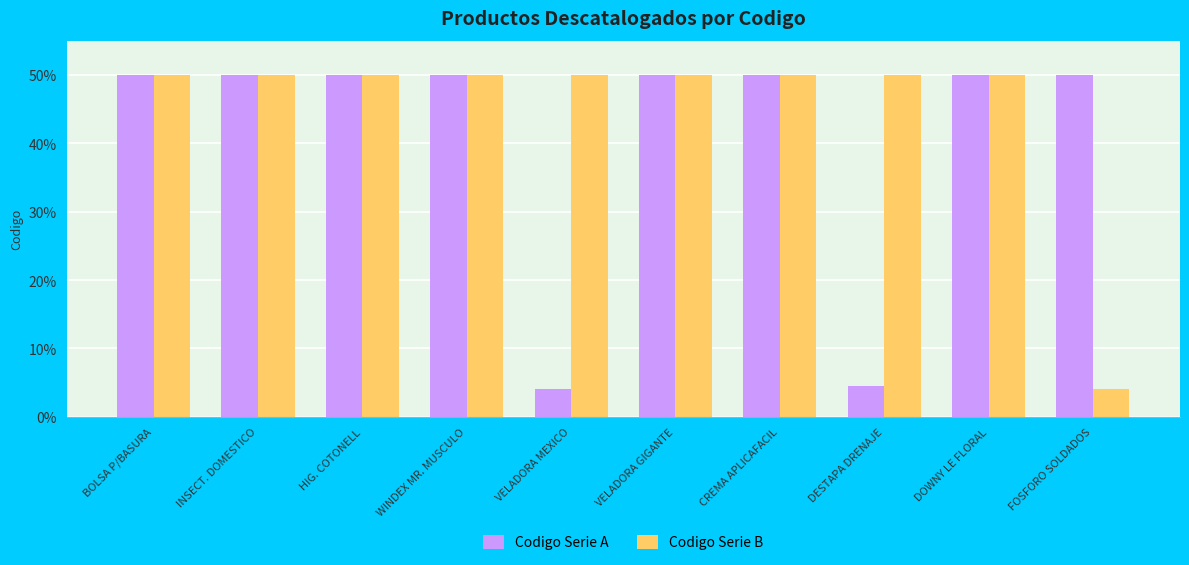

What is the spread (max minus min) of values at FOSFORO SOLDADOS?

45.9